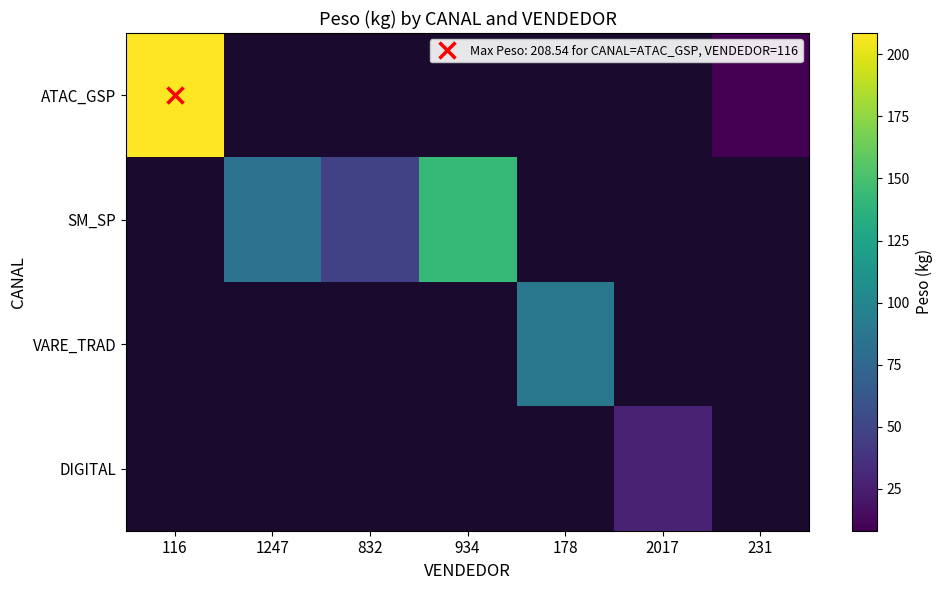

Between 1247 and 2017, which is larger?

2017